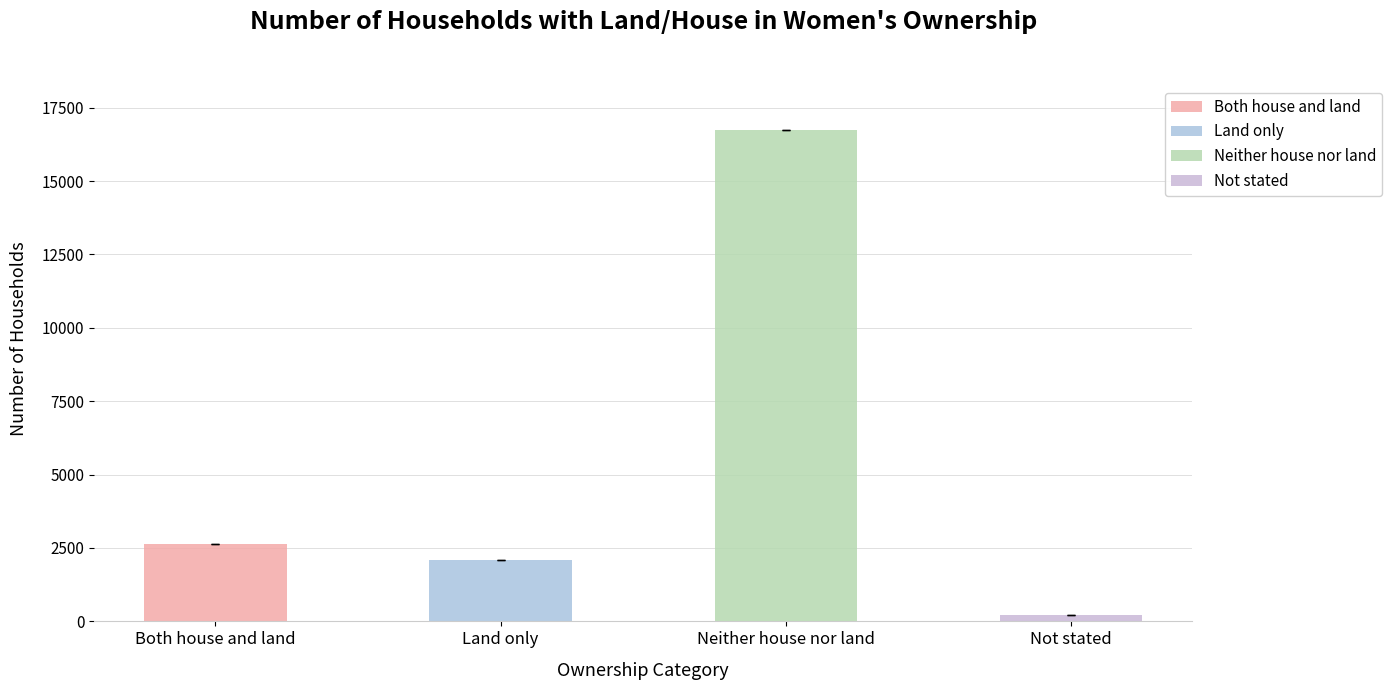

What is the sum of the values at Both house and land and Not stated?

2845